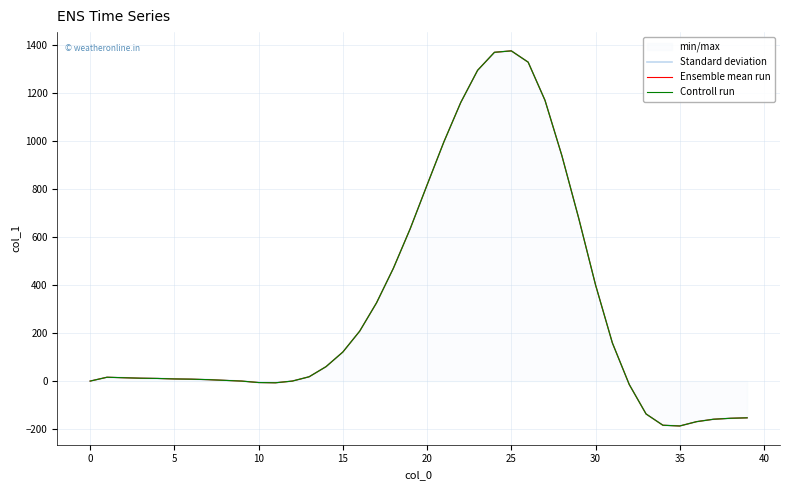

Does the chart display data point markers on the line(s)?

No